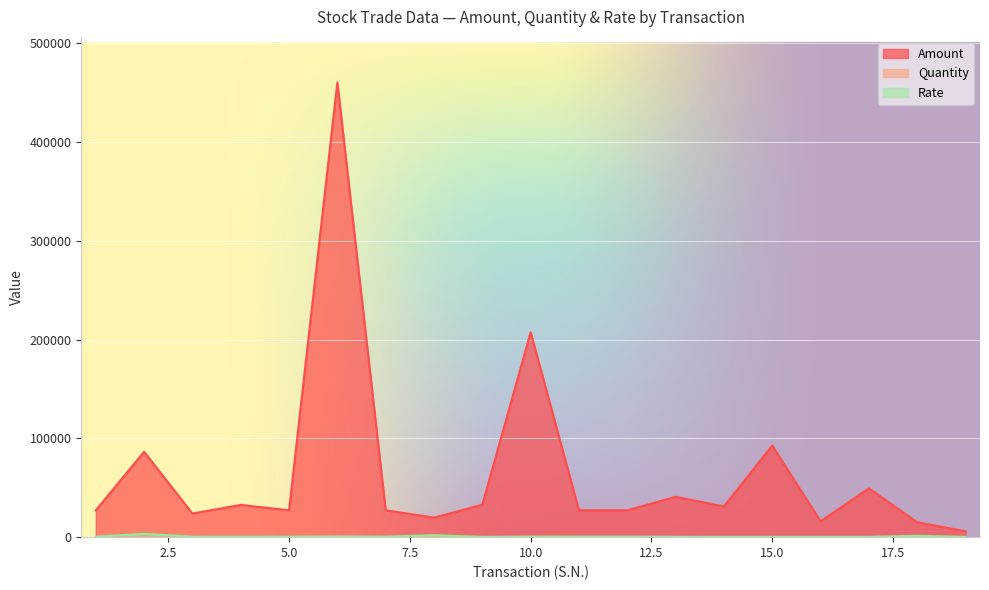

Reading left to right, extract all data points from this chart.

Amount: 27150	86450	23936	32640	27200	460224	27200	19800	32800	207390	27150	27150	40800	31100	92678	16072	49377	15081	5960
Quantity: 50	26	44	60	50	846	50	10	100	446	50	50	100	100	298	49	151	11	20
Rate: 543	3325	544	544	544	544	544	1980	328	465	543	543	408	311	311	328	327	1371	298